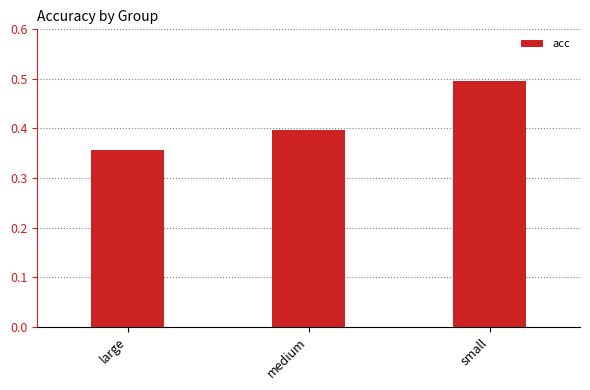

What position from the right is small?

1